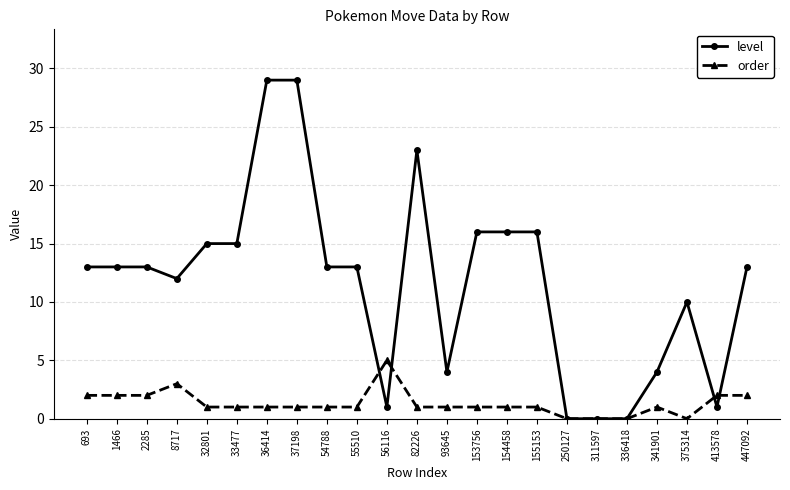

What is the average value of the level series?

12